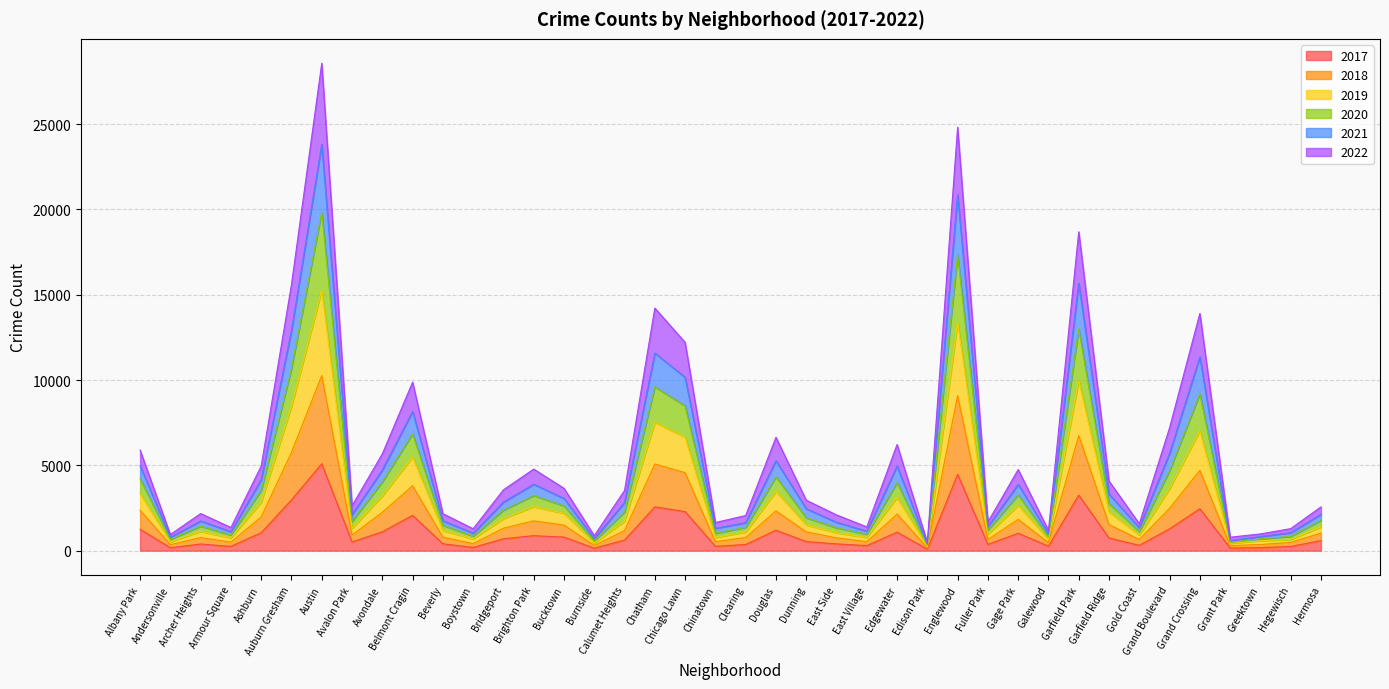

Where does the 2018 series first go above 1174?

Albany Park